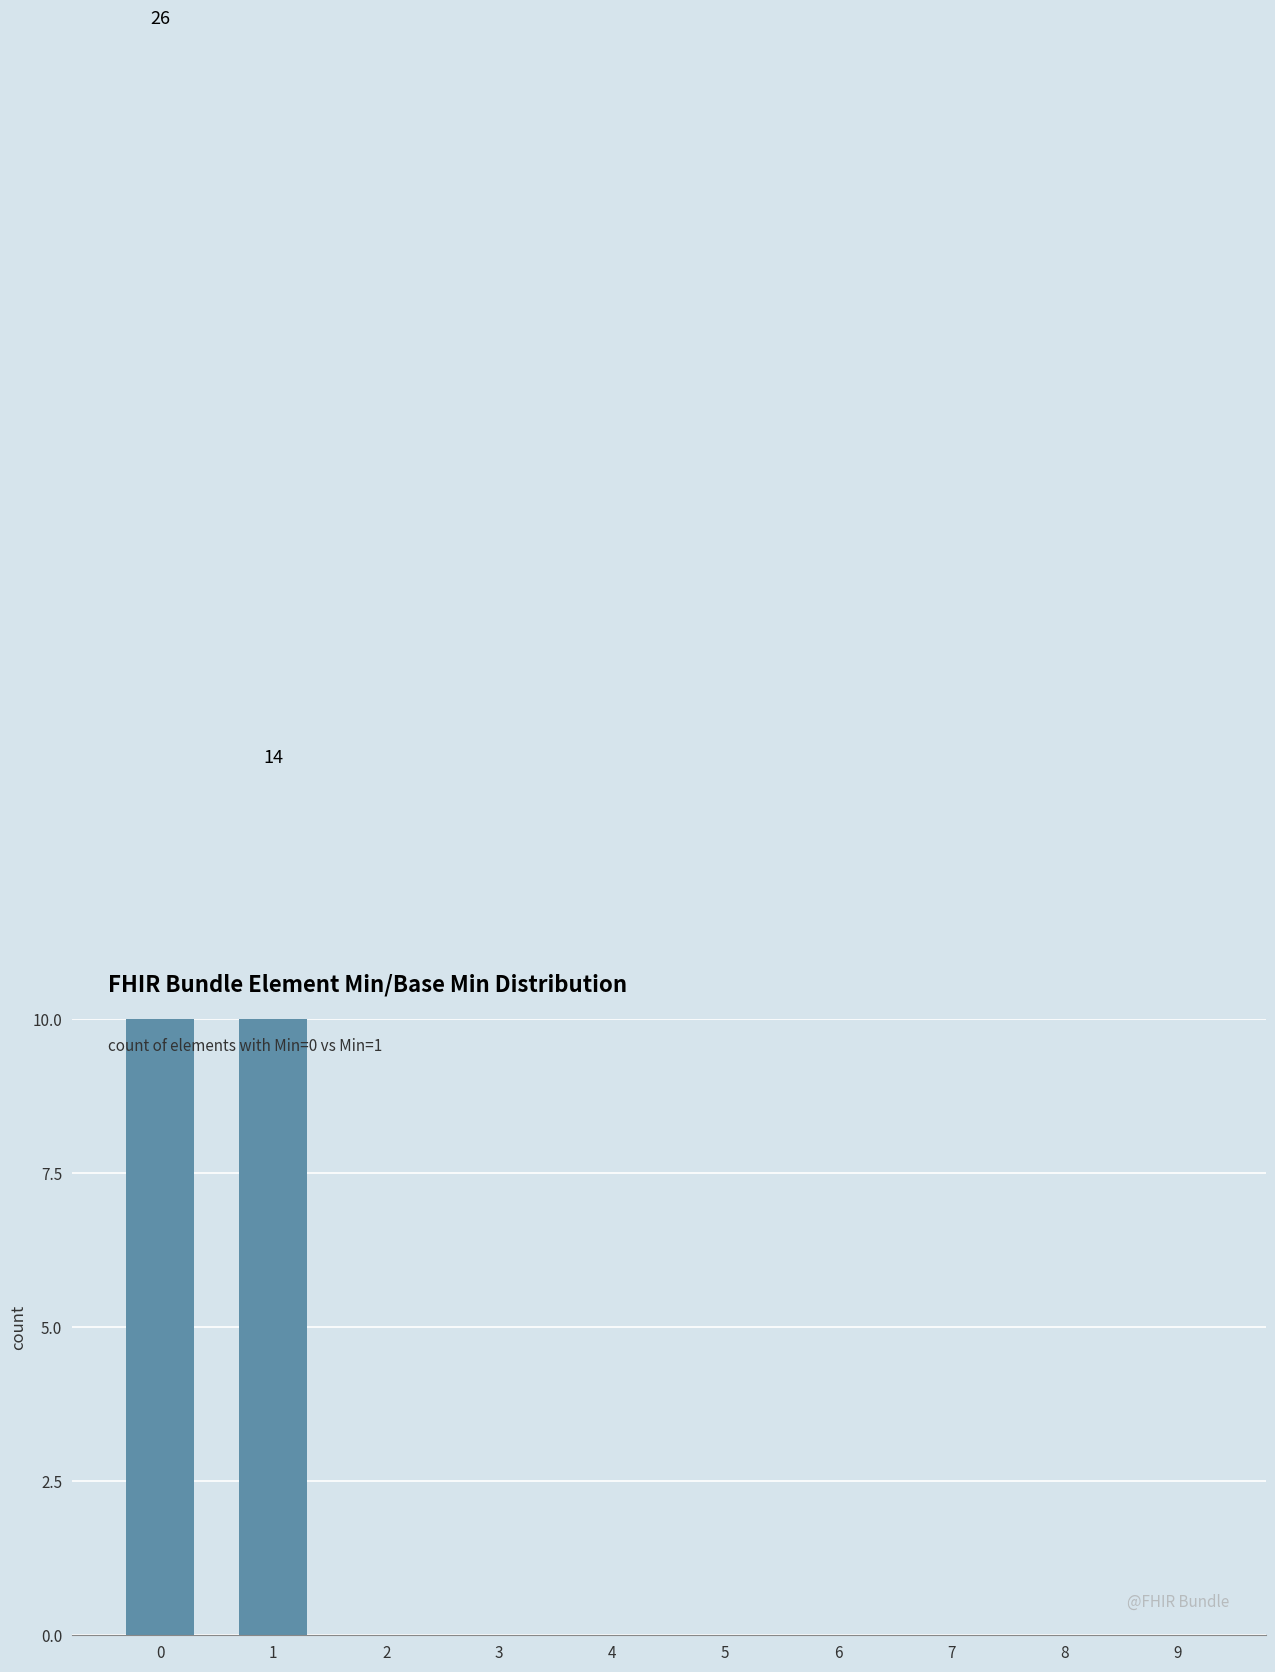

What is the sum of all values?

40